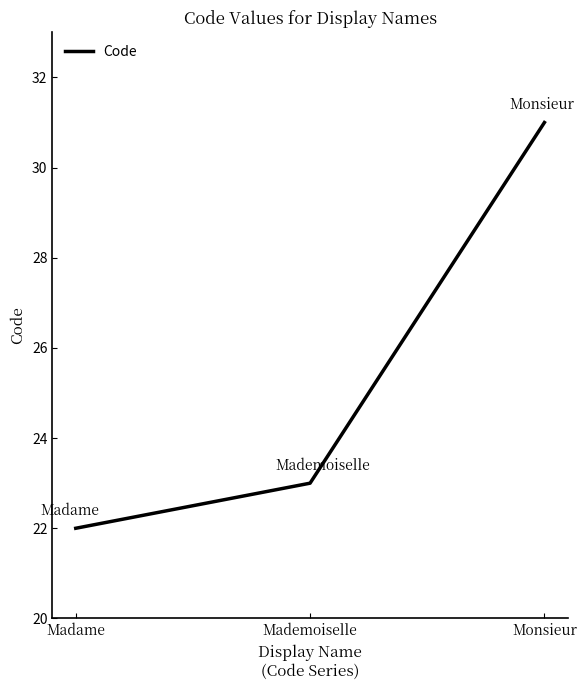

What is the change in value from Madame to Mademoiselle?

+1